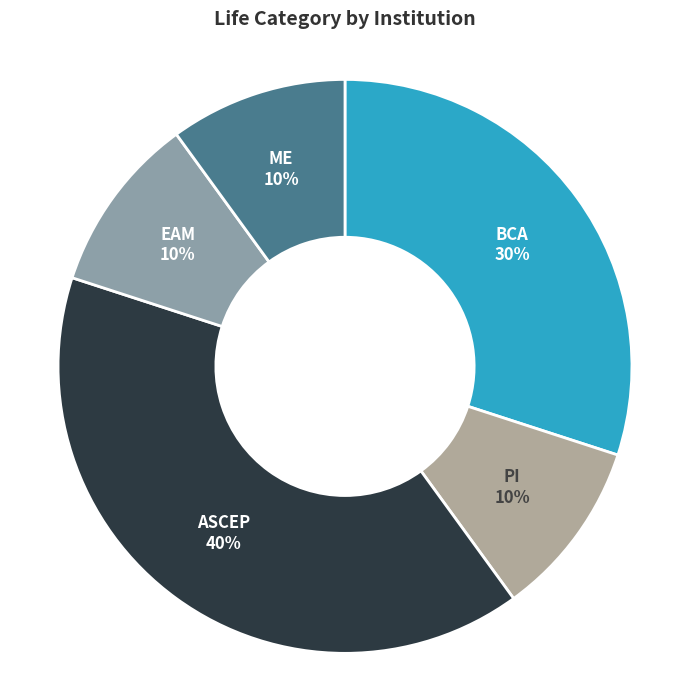

Count the number of slices in the pie.

5